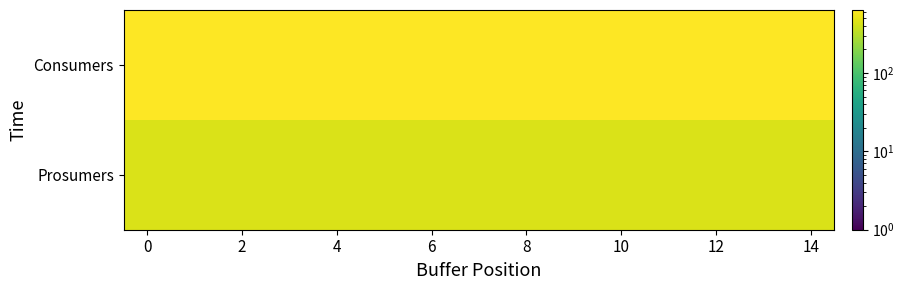

Which series has the widest spread of values?

Consumers